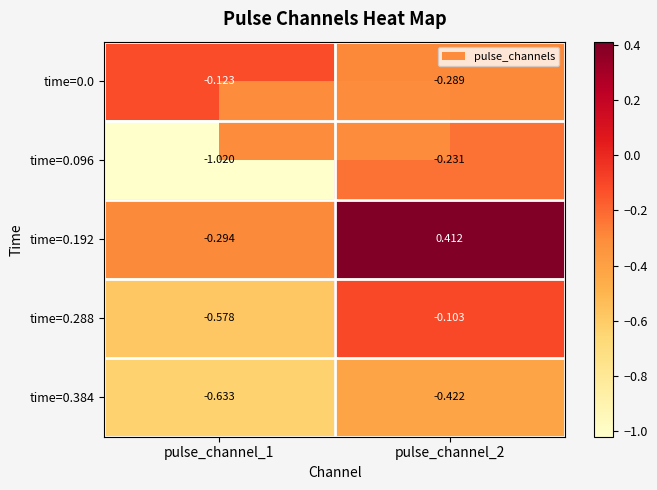

Is the value of time=0.096 at pulse_channel_2 greater than the value of time=0.288 at pulse_channel_2?

No